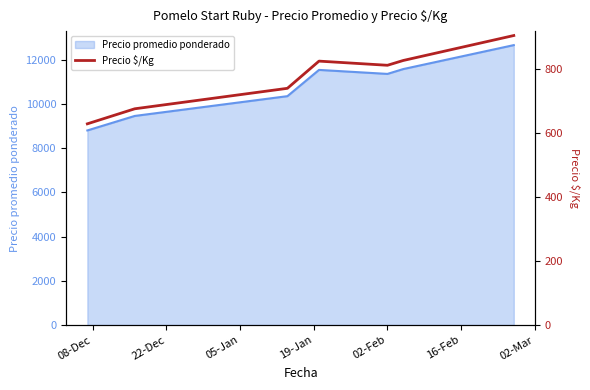

List the labels in order of value, largest first.

02-Mar, 16-Feb, 19-Jan, 02-Feb, 05-Jan, 22-Dec, 08-Dec